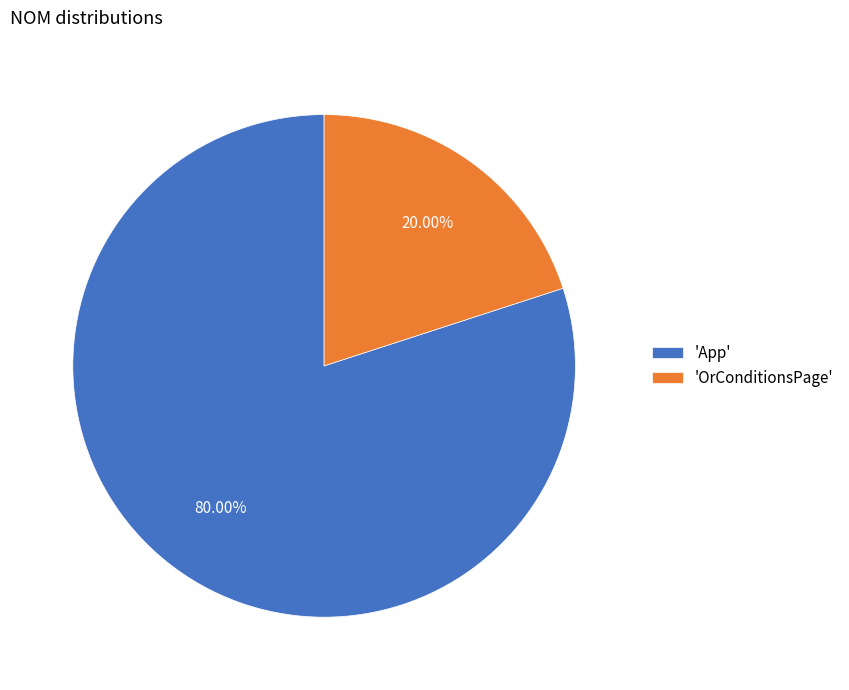

Rank the categories by value from lowest to highest.

'OrConditionsPage', 'App'